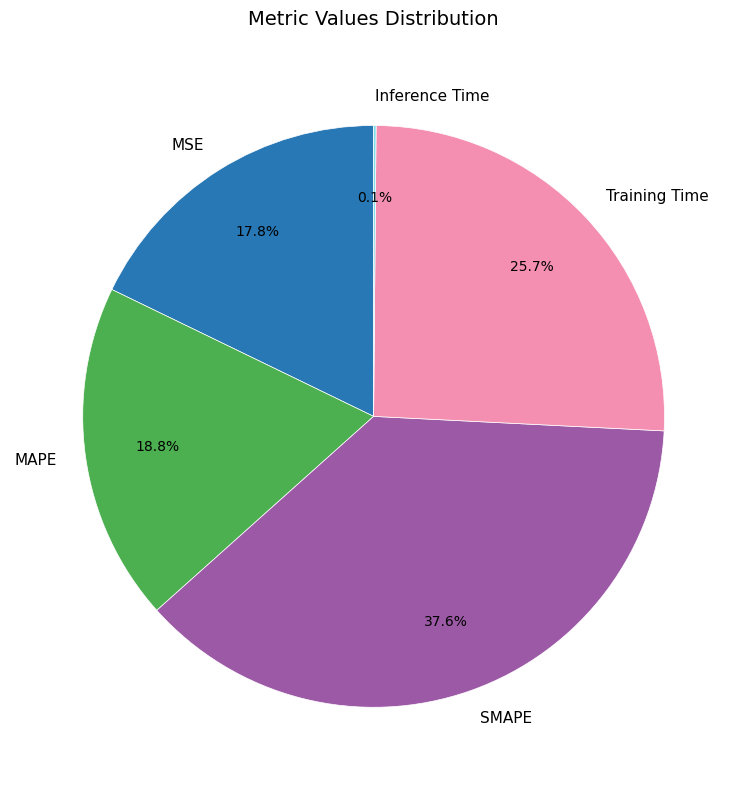

Which slice is the largest?

SMAPE